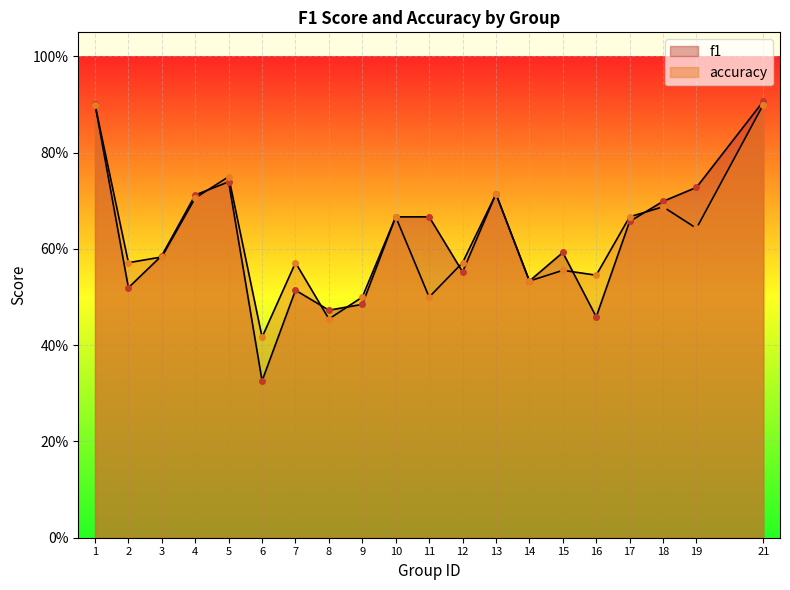

Rank the series by their average value, from highest to lowest.

accuracy, f1